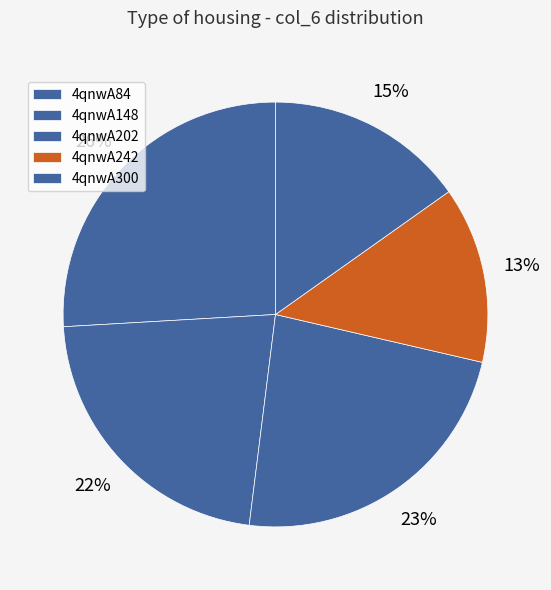

What portion of the pie excludes 4qnwA300?

84.8%